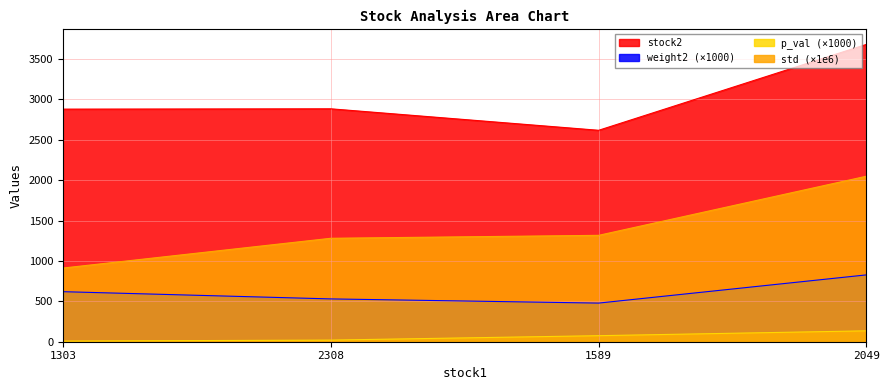

The stock2 series shows 2618.0 at 1589. True or false?

True